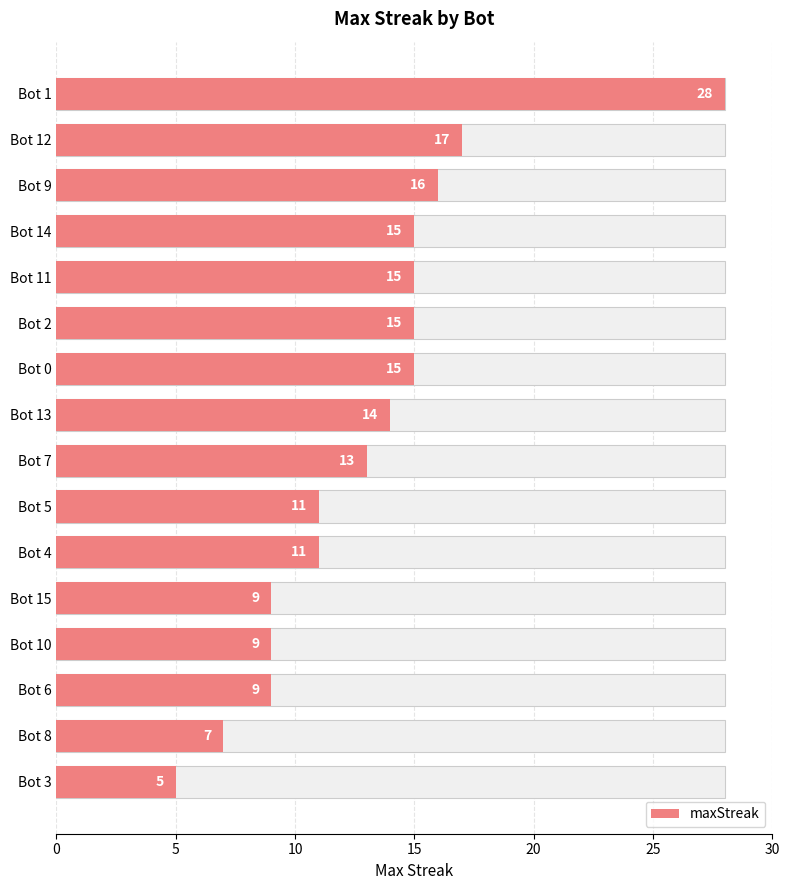

What is the difference between the maximum and minimum values?

23